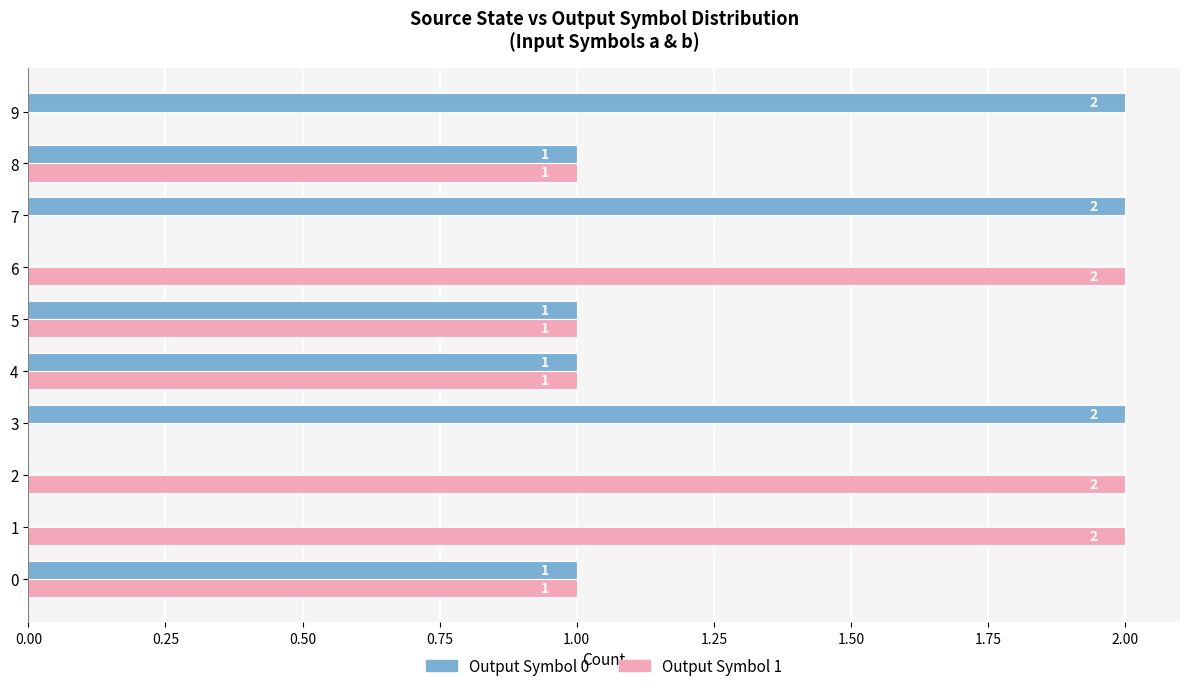

What is the sum of all Output Symbol 1 values?

10